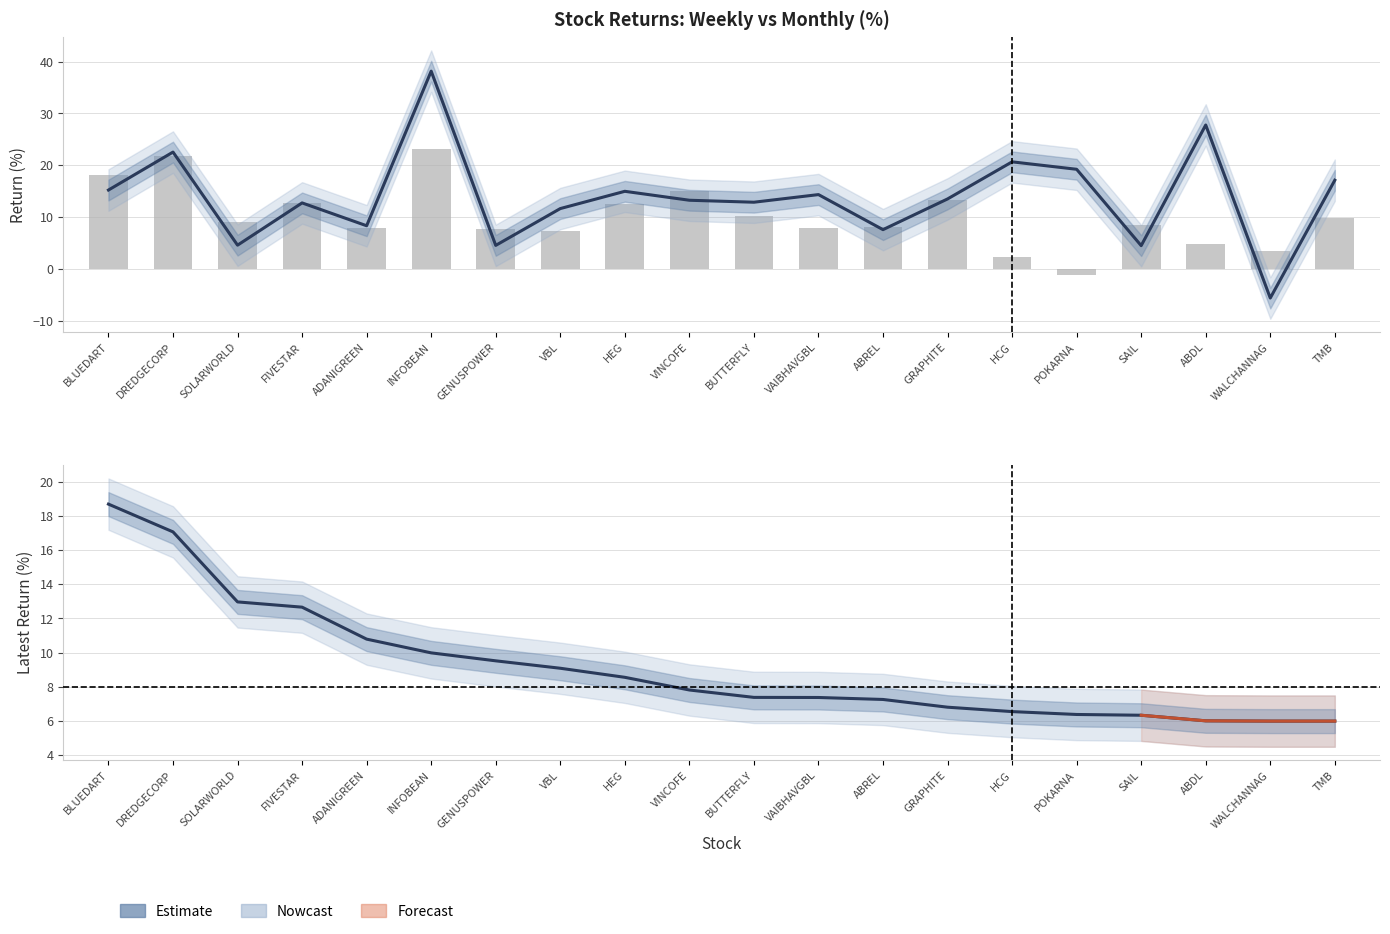

What position from the right is HCG?

6